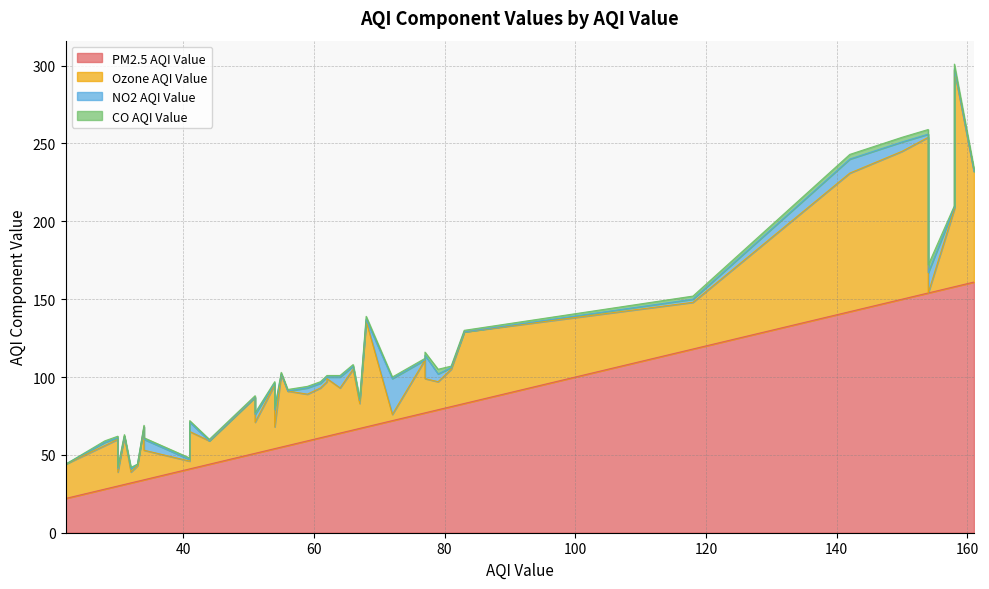

At how many categories does at least one series exceed 137?

7